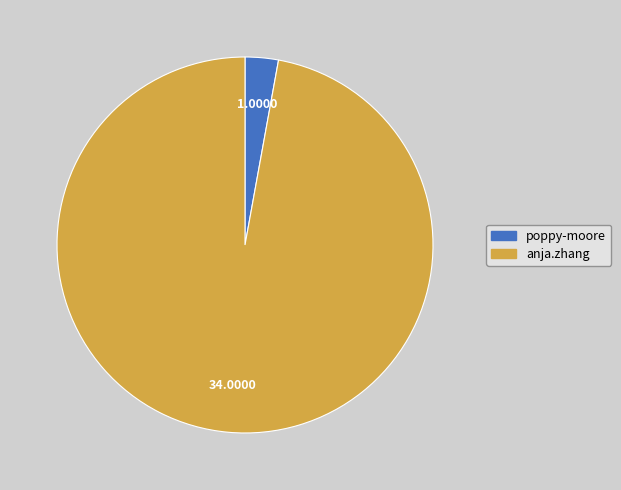

Which slice represents more than half of the pie?

anja.zhang